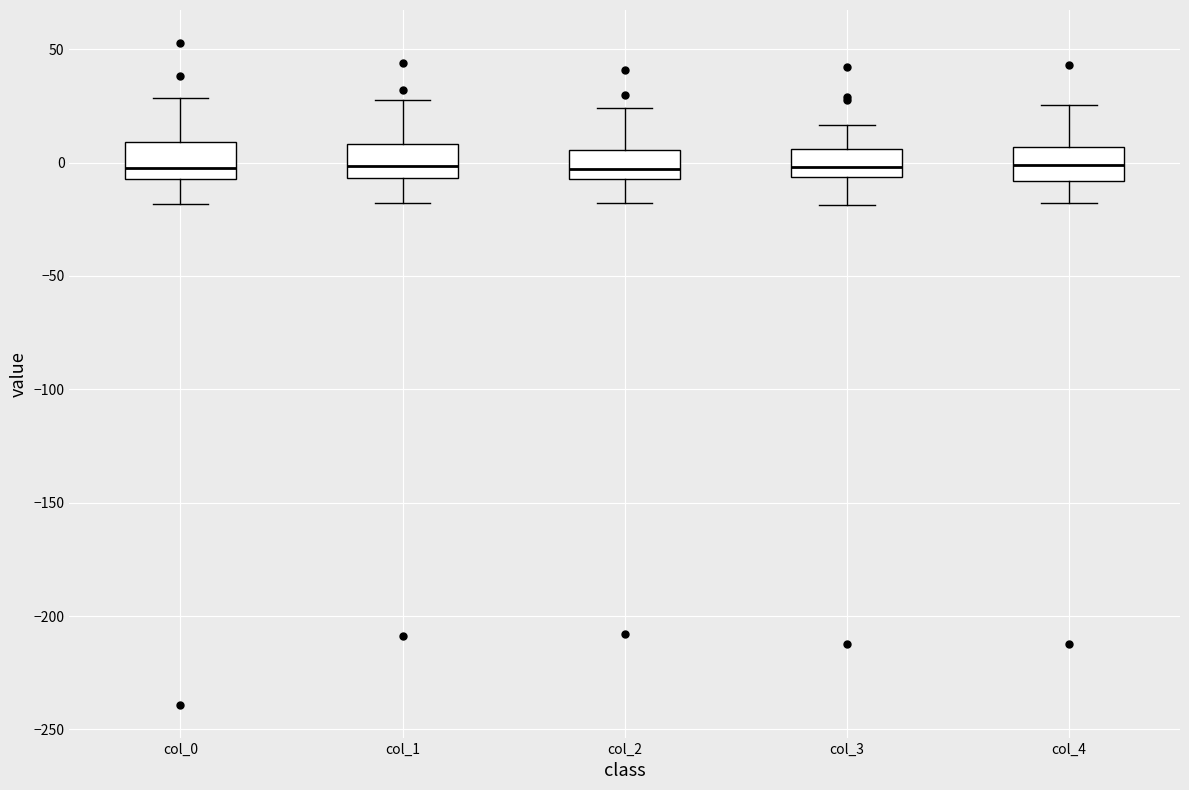

Reading left to right, transcribe this box plot: for each box, give where its median line is, the range the box spans, and where its two whiskers end, as read against the y-axis. The values are not printed on the chart, so give them approximately, as read against the axis.

col_0: median 0, box -5 to 10, whiskers -20 to 30
col_1: median 0, box -5 to 10, whiskers -20 to 30
col_2: median -5 (just above the box's lower edge), box -5 to 5, whiskers -20 to 25
col_3: median 0, box -5 to 5, whiskers -20 to 15
col_4: median 0, box -10 to 5, whiskers -20 to 25